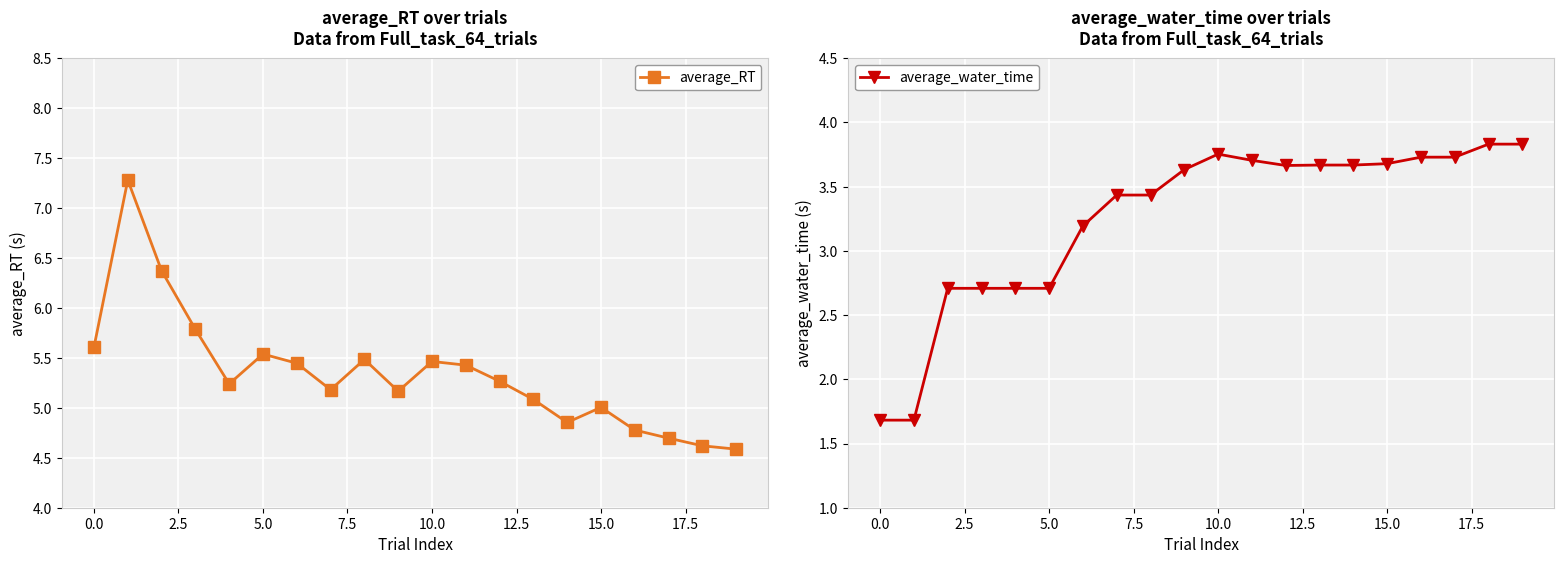

True or false: average_water_time and average_RT intersect in this chart.

False